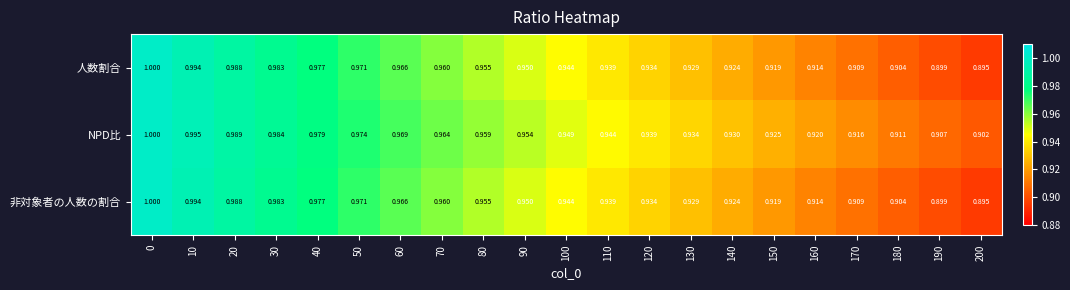

Is the value of 非対象者の人数の割合 at 170 greater than the value of NPD比 at 110?

No